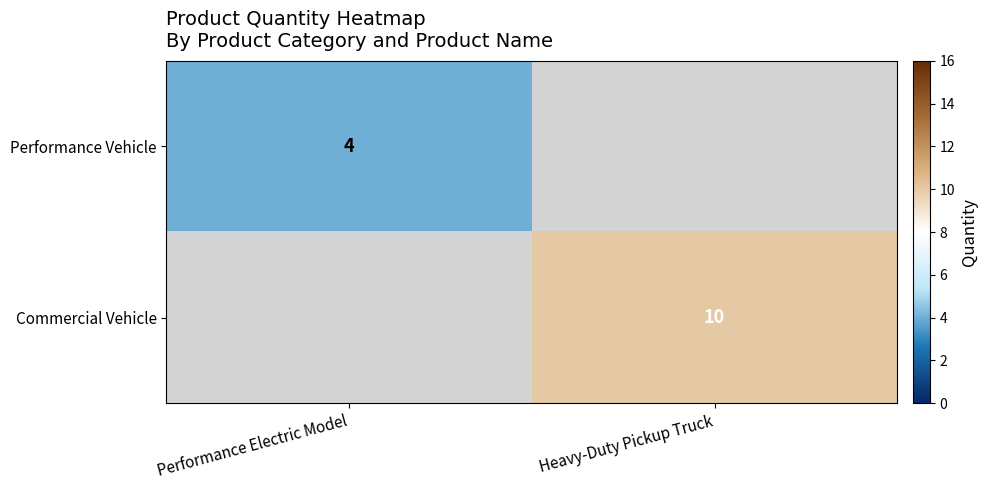

Count the number of data series in this chart.

2